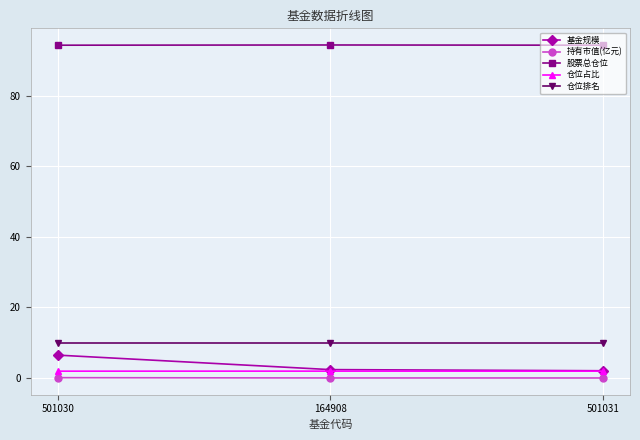

What is the spread (max minus min) of values at 164908?

94.3